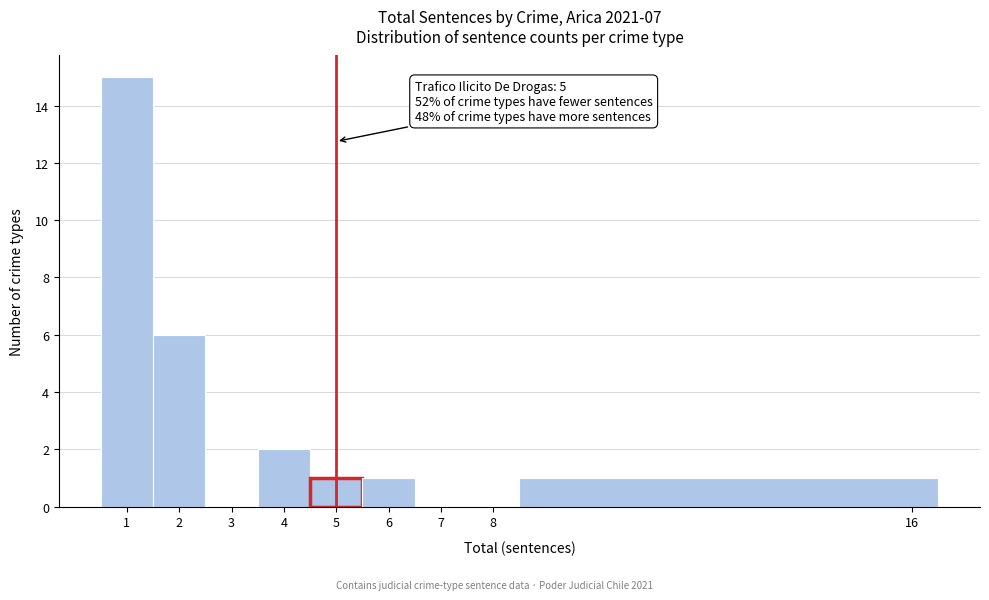

Over which range of the x-axis is the bar tallest?

0.5 to 1.5